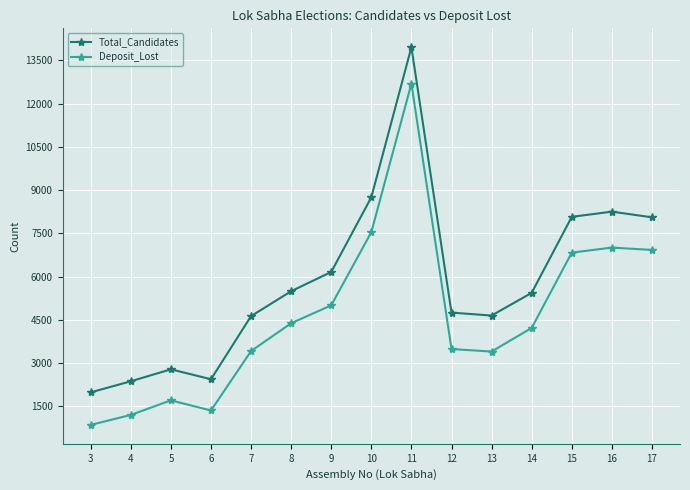

Rank the series at 5 from lowest to highest value.

Deposit_Lost, Total_Candidates